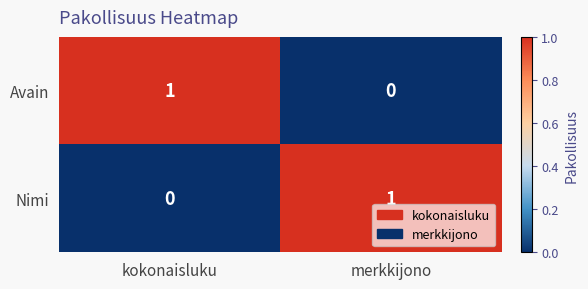

Which category has the highest value in the Avain series?

kokonaisluku